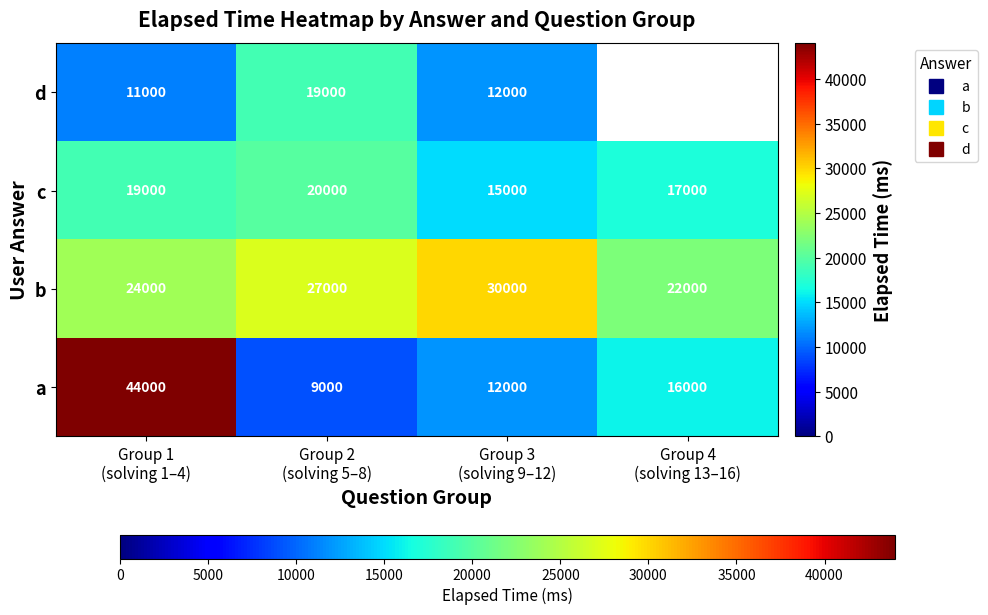

True or false: b has a value of 40903.0 at Group 3 (solving 9–12).

False